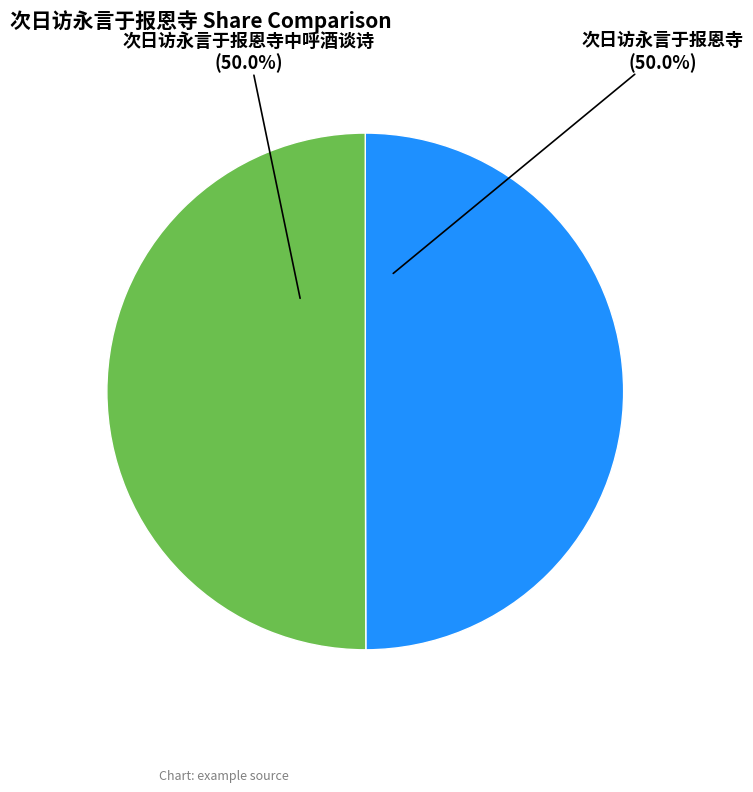

Approximately how many times larger is the value at 次日访永言于报恩寺 compared to 次日访永言于报恩寺中呼酒谈诗?

1.0